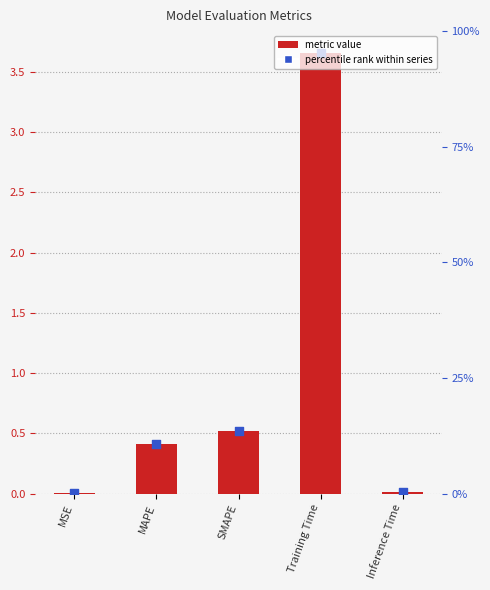

What is the change in value from MAPE to SMAPE?

+0.1